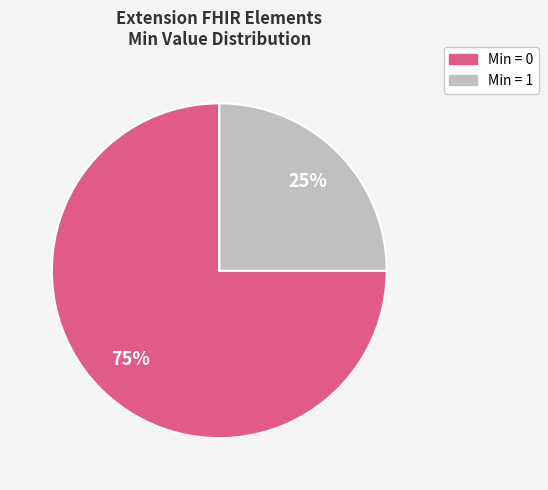

To the nearest percent, what is the average slice percentage?

50%